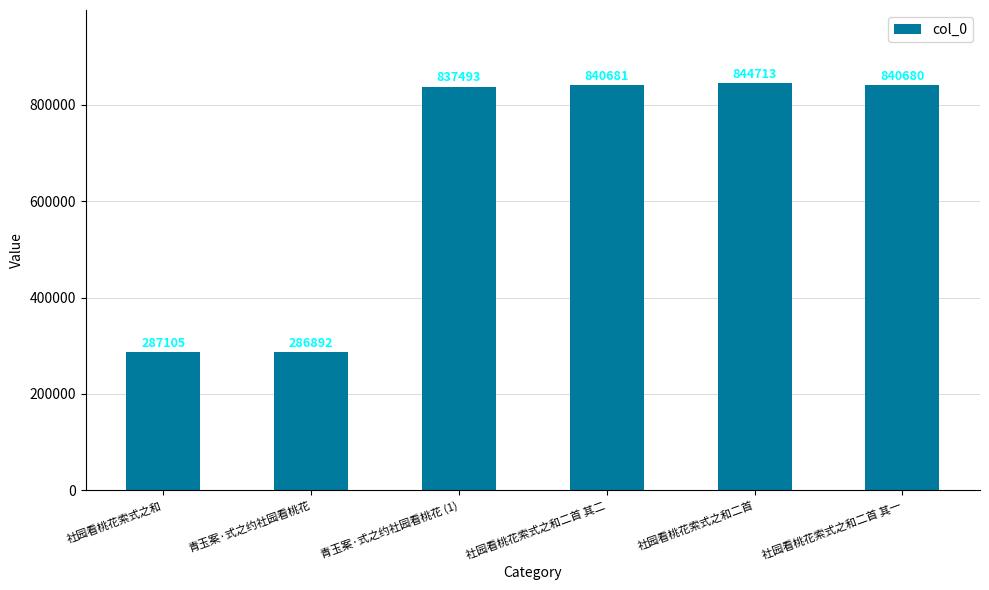

Where is the data nearest to the value 565802?

青玉案·式之约社园看桃花 (1)